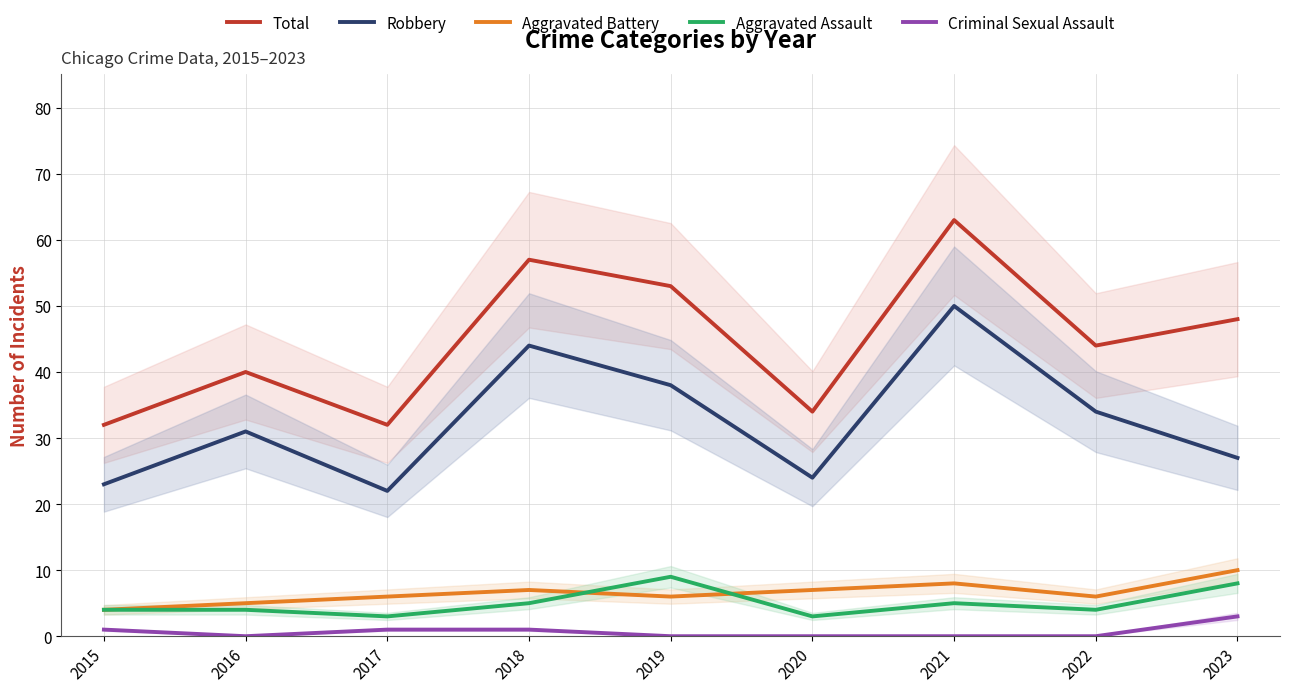

Between which two adjacent categories do Aggravated Assault and Aggravated Battery first intersect?

2018 and 2019